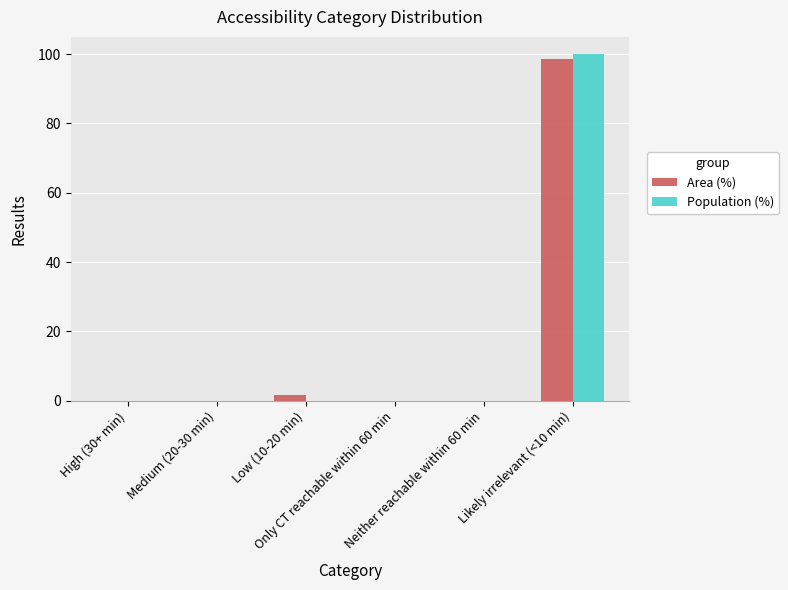

What are all the series names shown in the legend?

Area (%), Population (%)